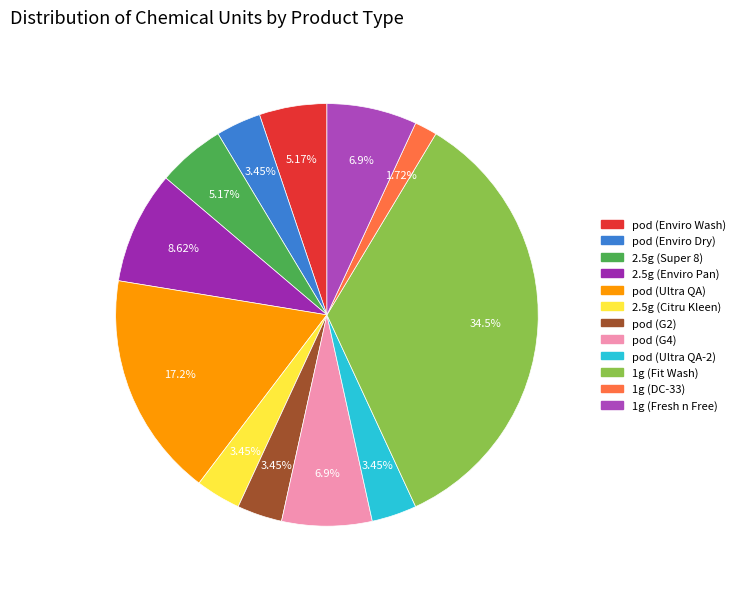

Which has a higher value, 1g (DC-33) or 2.5g (Enviro Pan)?

2.5g (Enviro Pan)